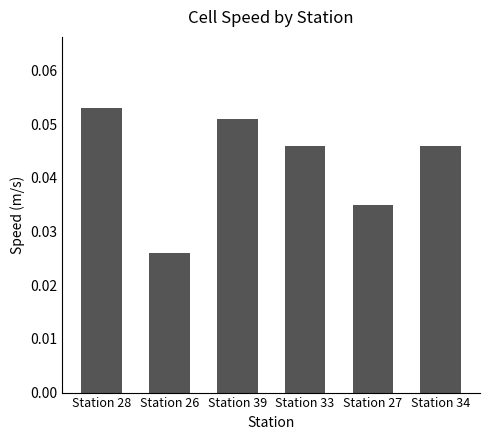

At which category does the chart reach its minimum across all series?

Station 26